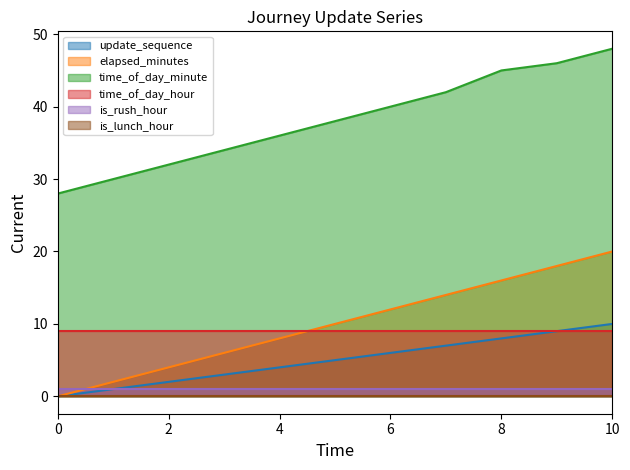

What is the sum of the update_sequence values at 2 and 7?

9